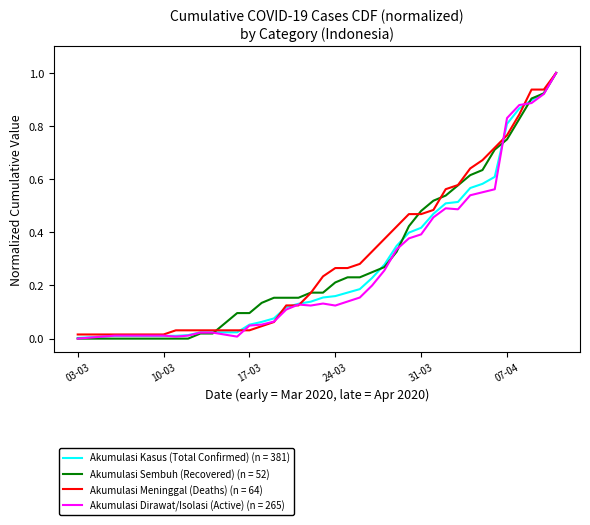

What is the maximum value shown in the chart?

1.0